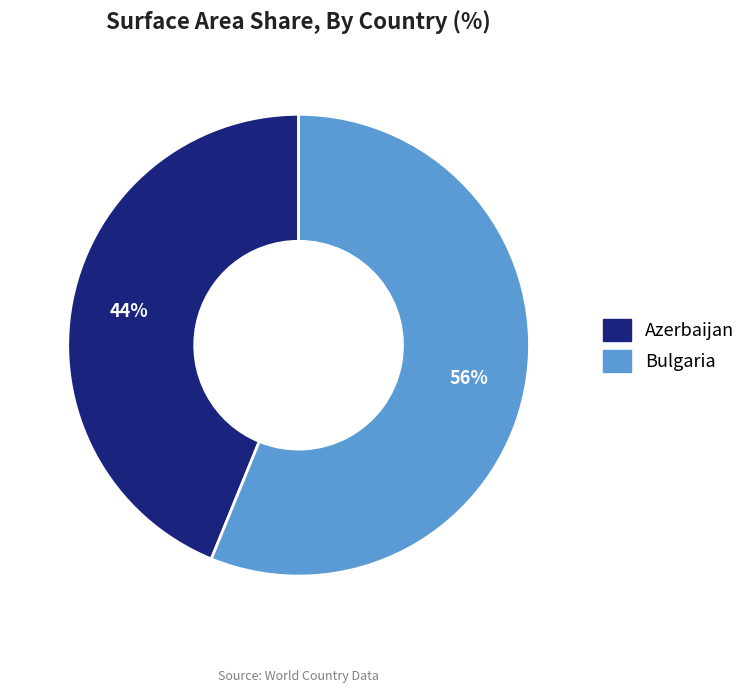

The Bulgaria slice represents 56% of the pie. True or false?

True